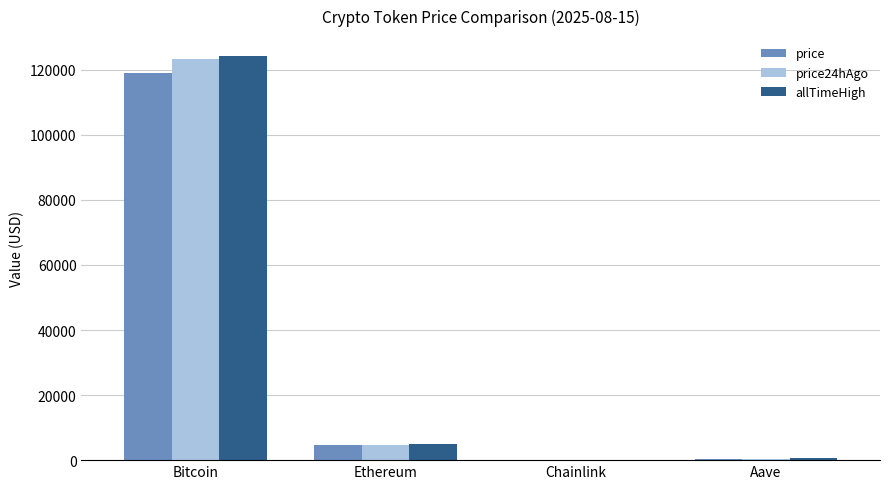

Which category has the highest value across all series?

Bitcoin